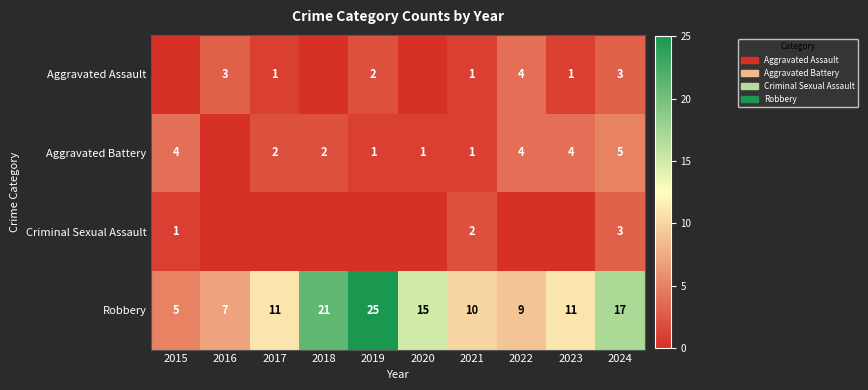

What is the sum of the Robbery values at 2021 and 2020?

25